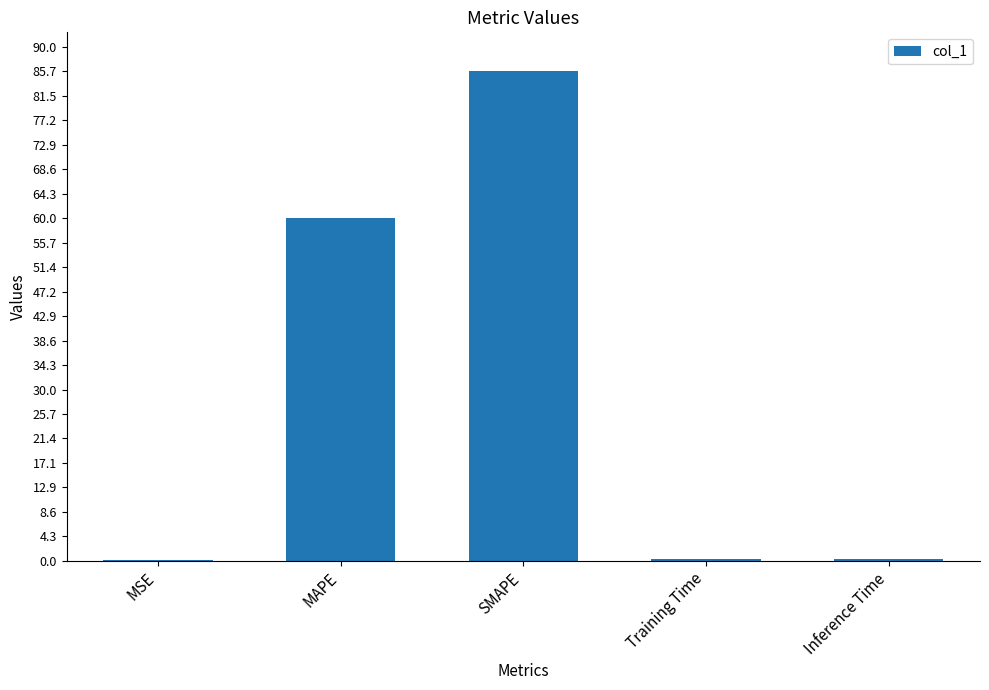

At which label is the value closest to 42?

MAPE